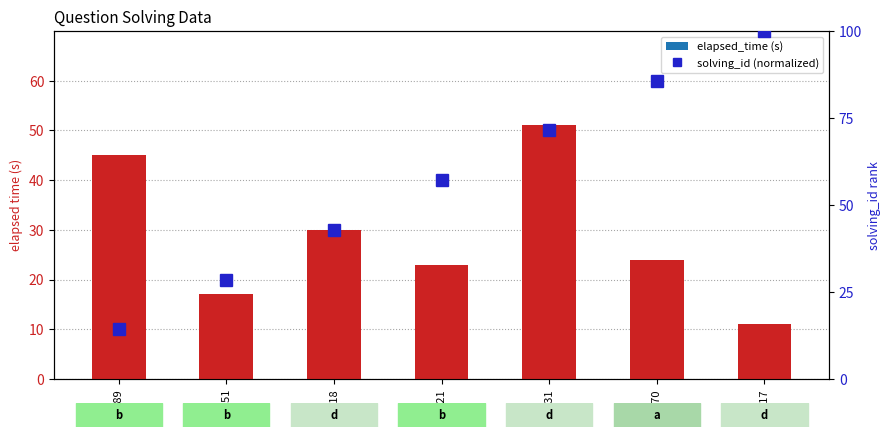

Are the bars grouped side by side (vs. stacked)?

Yes